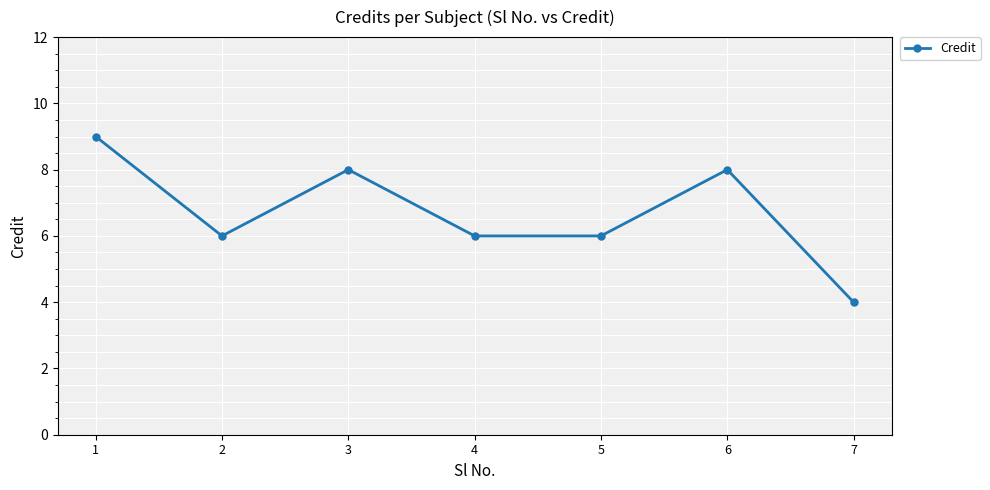

What is the change in value from 2 to 7?

-2